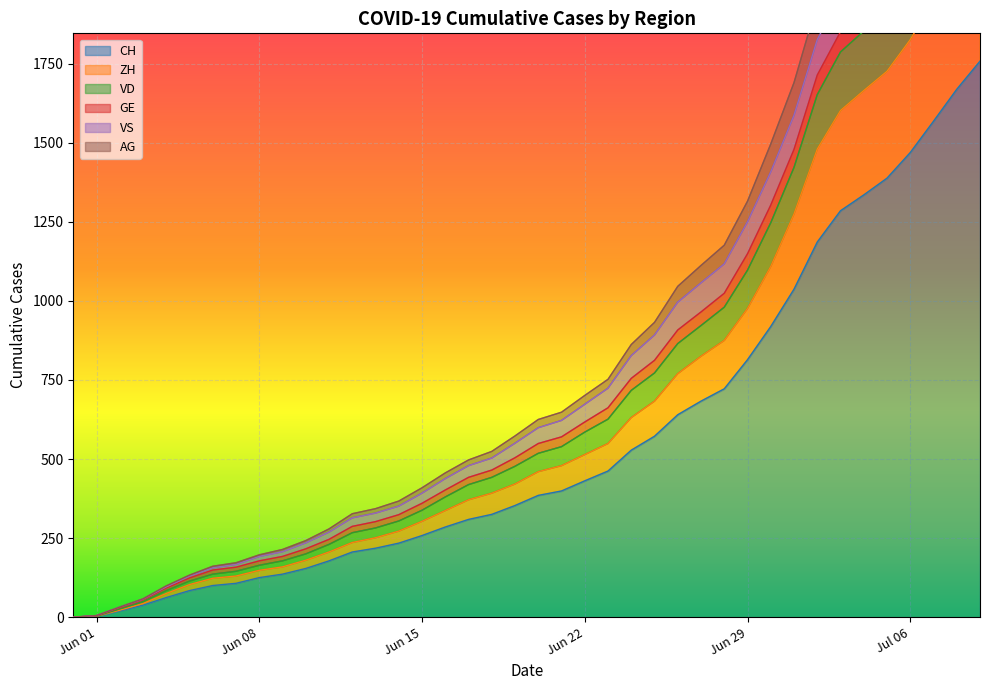

What is the highest value of the CH series?

1758